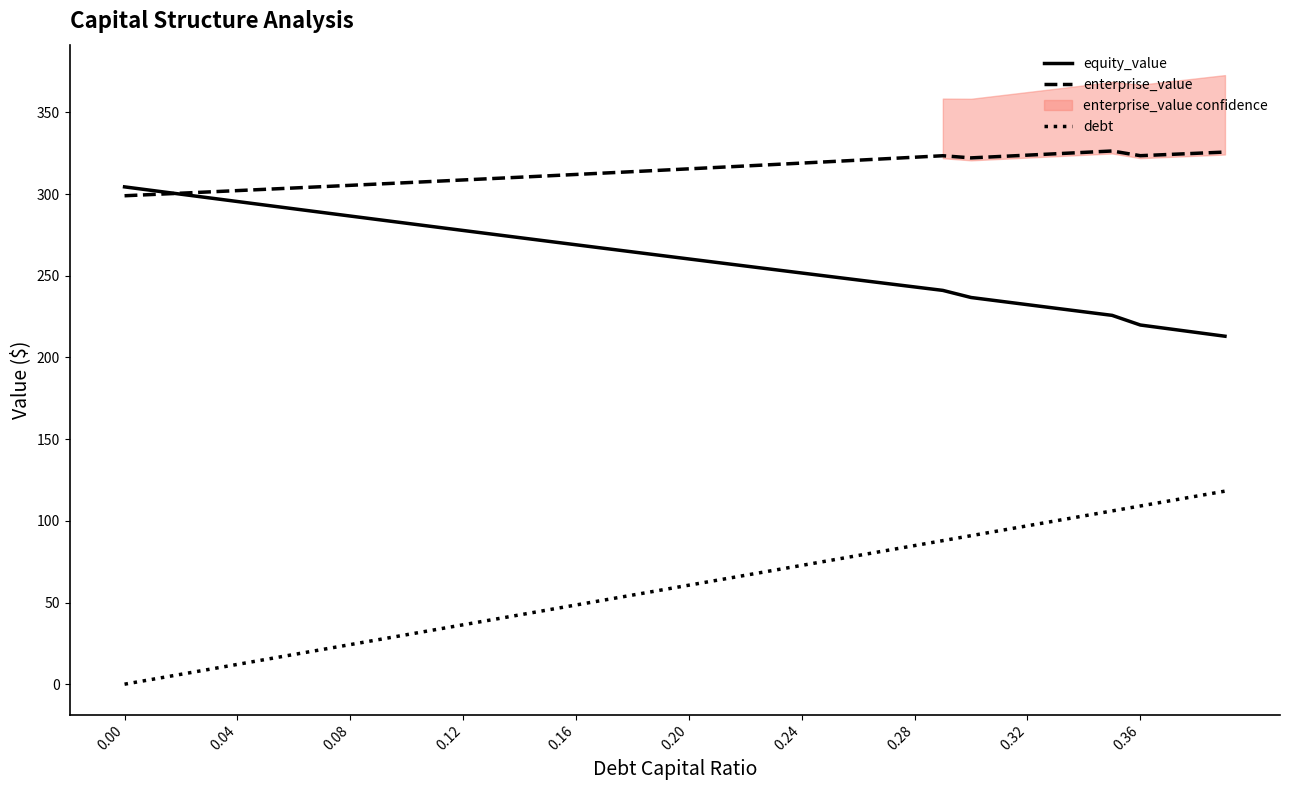

Reading left to right, transcribe all the data shown in this chart.

equity_value: 304.4	302.2	299.9	297.7	295.4	293.2	291.0	288.8	286.6	284.3	282.1	279.9	277.7	275.5	273.3	271.2	269.0	266.8	264.6	262.5	260.3	258.1	256.0	253.8	251.7	249.5	247.4	245.3	243.2	241.0	236.7	234.5	232.3	230.1	227.9	225.8	219.9	217.6	215.3	213.0
enterprise_value: 299.0	299.8	300.5	301.3	302.1	302.9	303.7	304.5	305.4	306.2	307.0	307.8	308.6	309.5	310.3	311.2	312.0	312.9	313.7	314.6	315.4	316.3	317.2	318.1	319.0	319.9	320.8	321.7	322.6	323.5	322.2	323.0	323.8	324.7	325.5	326.4	323.5	324.2	325.0	325.7
debt: 0.0	3.0	6.1	9.1	12.1	15.2	18.2	21.2	24.2	27.3	30.3	33.3	36.4	39.4	42.4	45.5	48.5	51.5	54.5	57.6	60.6	63.6	66.7	69.7	72.7	75.8	78.8	81.8	84.8	87.9	90.9	93.9	97.0	100.0	103.0	106.0	109.1	112.1	115.1	118.2